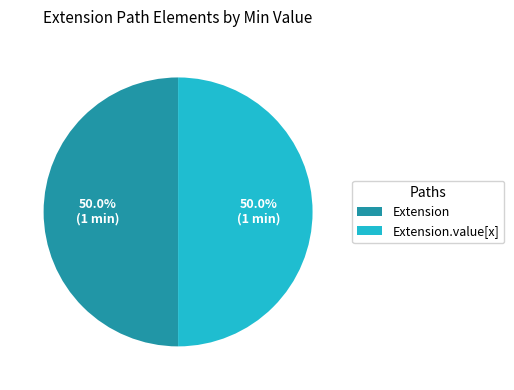

Approximately how many times larger is the value at Extension compared to Extension.value[x]?

1.0